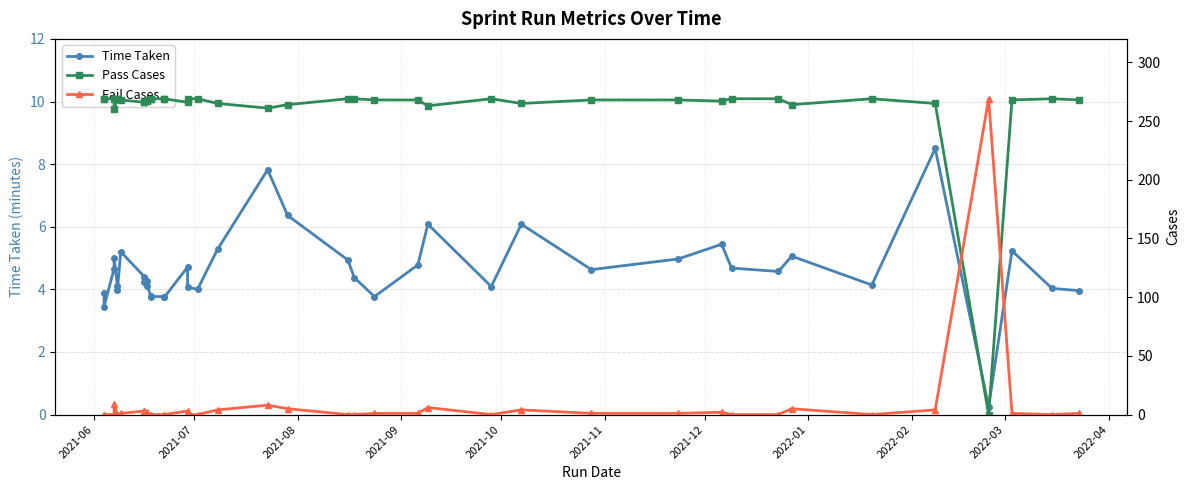

Reading left to right, what are all the values shown in this chart?

Time Taken: 3.9	3.5	4.7	5.0	4.1	4.0	5.2	4.4	4.2	4.3	4.1	3.8	3.8	3.8	3.7	4.7	4.1	4.0	5.3	7.8	6.4	4.9	4.4	3.8	4.8	6.1	4.1	6.1	4.6	5.0	5.4	4.7	4.6	5.1	4.1	8.5	0.2	5.2	4.0	4.0
Pass Cases: 269.0	269.0	269.0	260.0	269.0	269.0	268.0	266.0	266.0	267.0	268.0	269.0	269.0	269.0	269.0	266.0	269.0	269.0	265.0	261.0	264.0	269.0	269.0	268.0	268.0	263.0	269.0	265.0	268.0	268.0	267.0	269.0	269.0	264.0	269.0	265.0	0.0	268.0	269.0	268.0
Fail Cases: 0.0	0.0	0.0	9.0	0.0	0.0	1.0	3.0	3.0	2.0	1.0	0.0	0.0	0.0	0.0	3.0	0.0	0.0	4.0	8.0	5.0	0.0	0.0	1.0	1.0	6.0	0.0	4.0	1.0	1.0	2.0	0.0	0.0	5.0	0.0	4.0	269.0	1.0	0.0	1.0